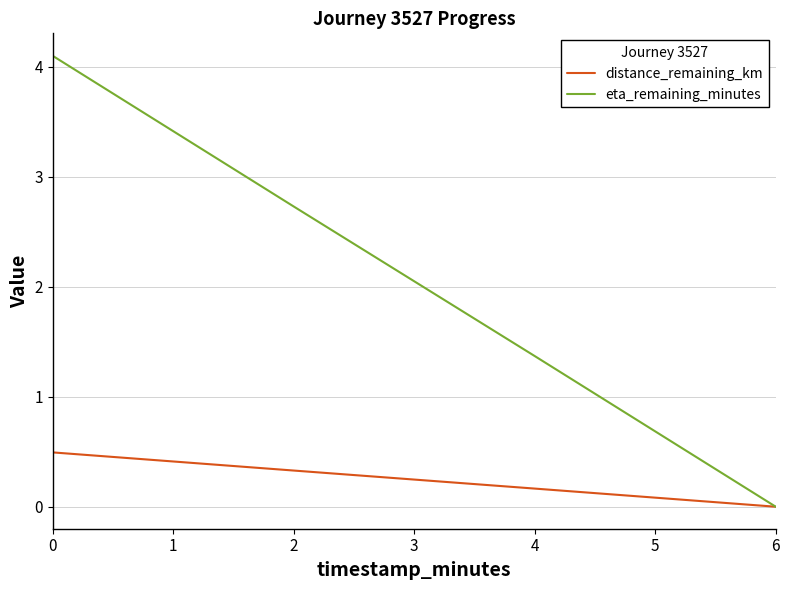

What are all the series names shown in the legend?

distance_remaining_km, eta_remaining_minutes